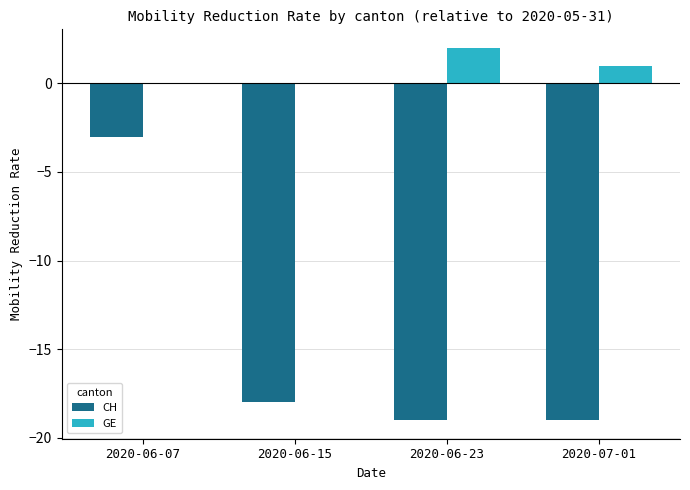

Reading right to left, transcribe all the data shown in this chart.

CH: 2020-07-01=-19	2020-06-23=-19	2020-06-15=-18	2020-06-07=-3
GE: 2020-07-01=1	2020-06-23=2	2020-06-15=0	2020-06-07=0